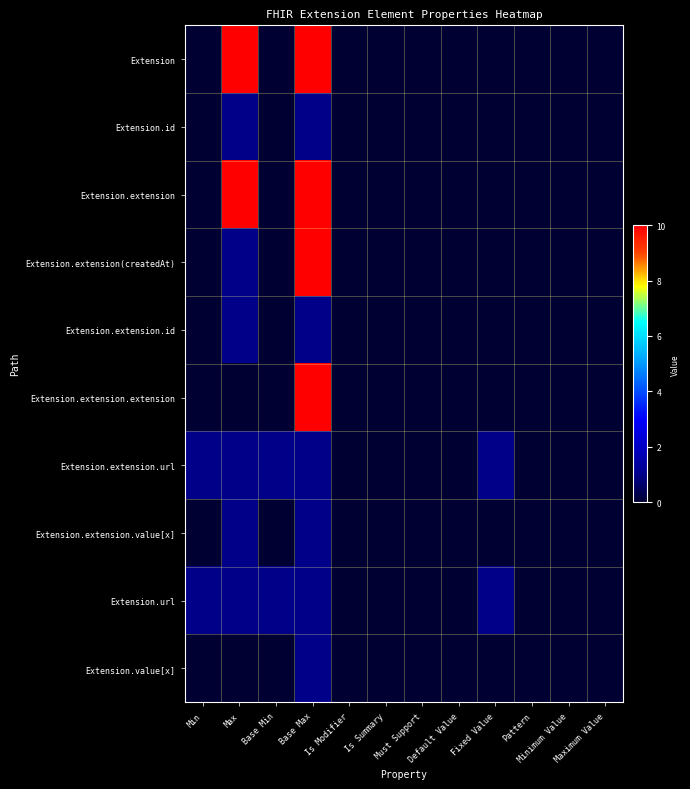

Count the number of data series in this chart.

10